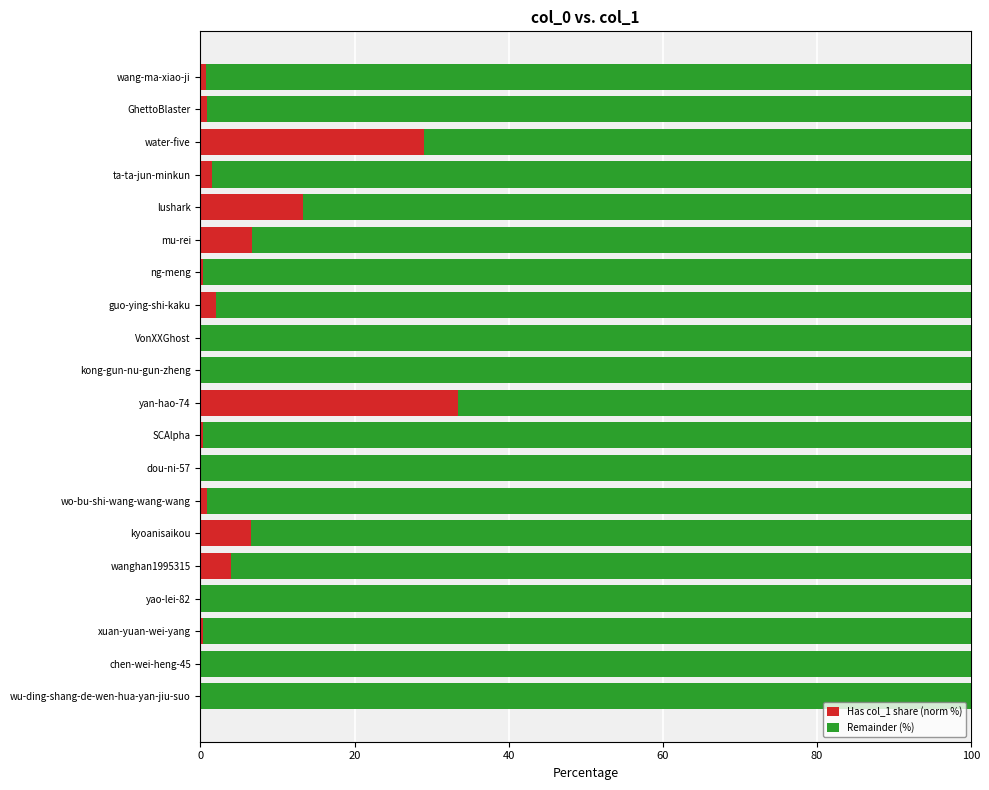

What is the total value across all series at kyoanisaikou?

100.0